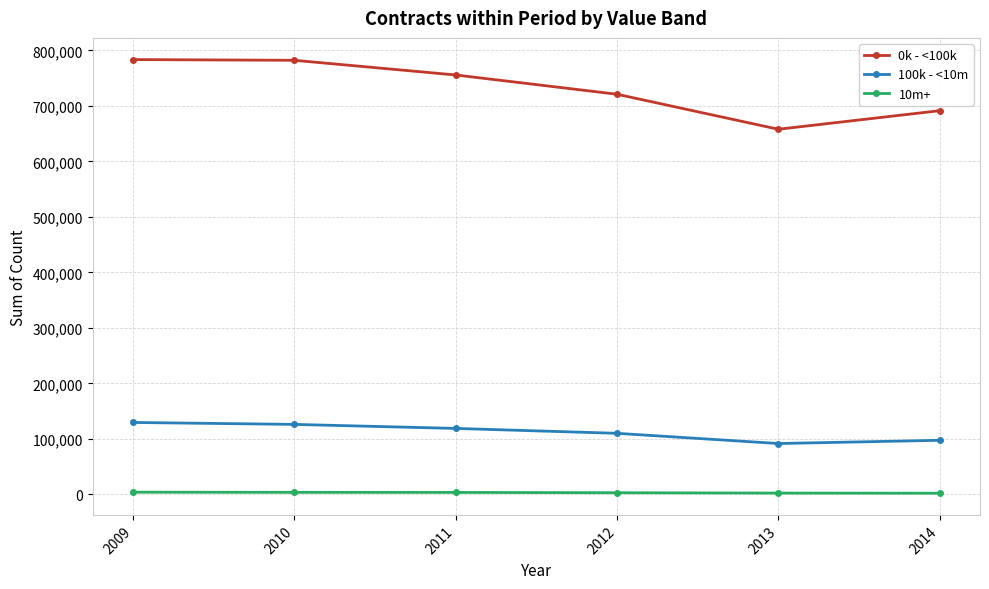

Where is 0k - <100k nearest to the value 720764?

2012